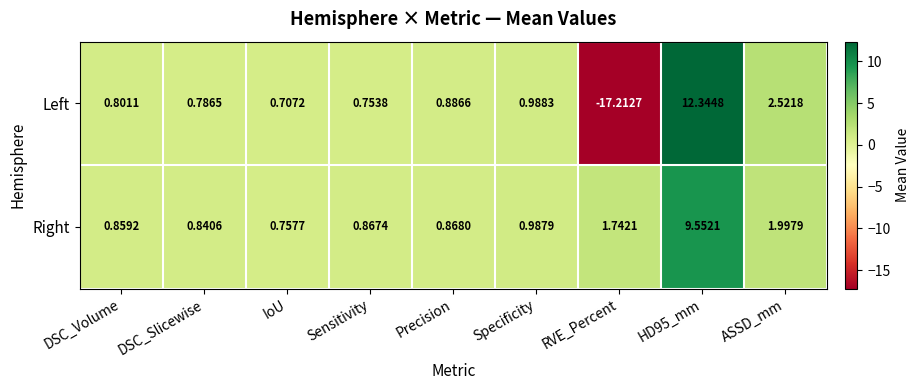

At which label does Left reach its minimum?

RVE_Percent